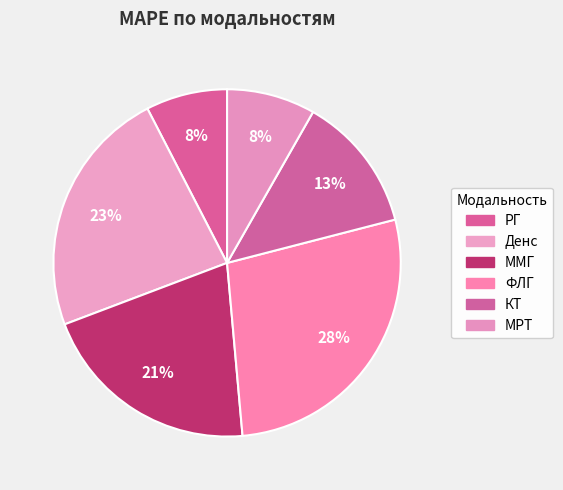

What is the ratio of the value at ММГ to the value at МРТ?

2.5